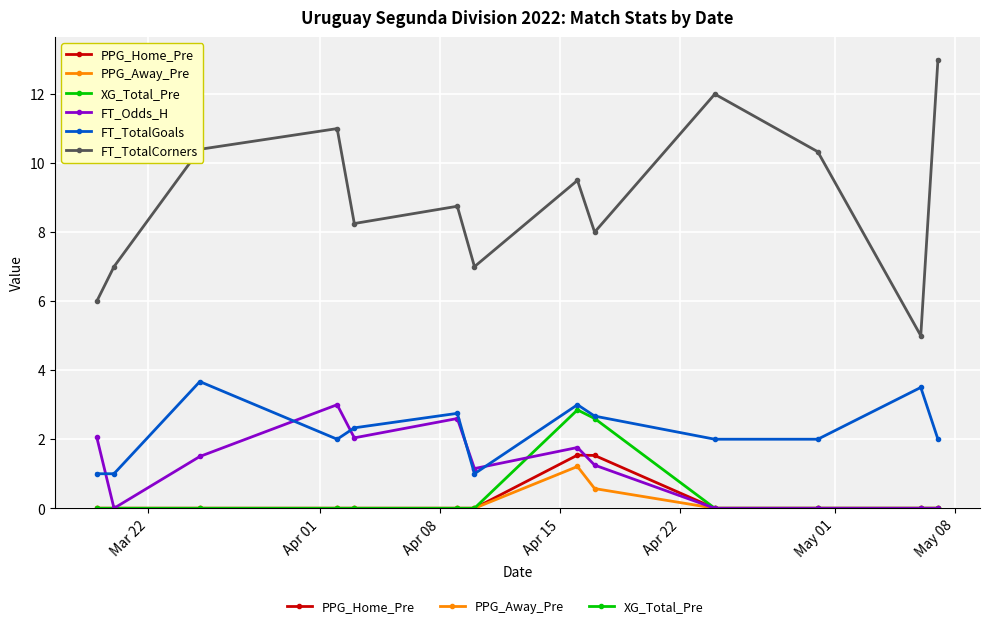

What is the maximum value shown in the chart?

13.0